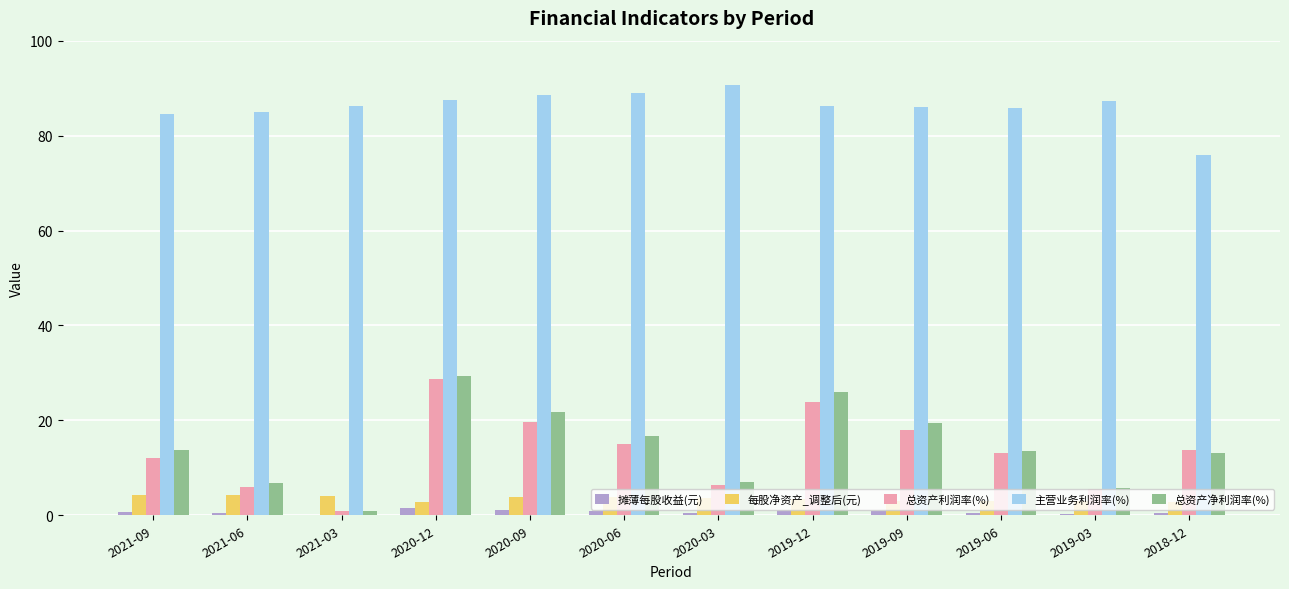

Between 2020-12 and 2019-03, which series saw the biggest shift?

总资产净利润率(%)